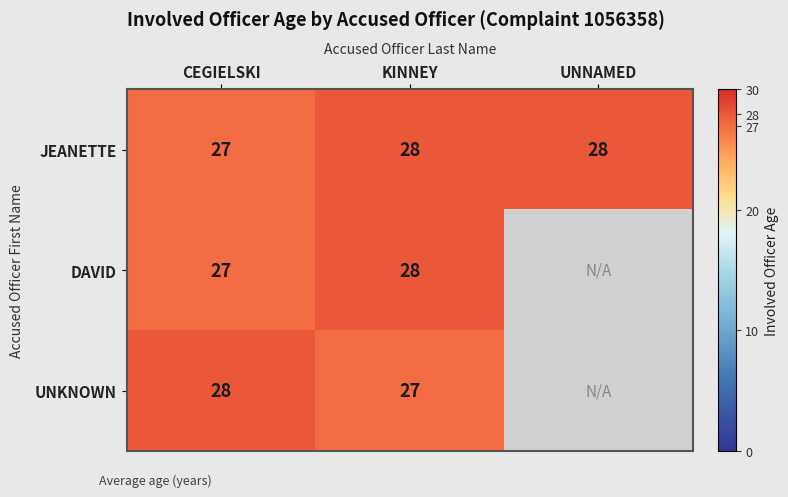

What is the sum of the JEANETTE values at UNNAMED and KINNEY?

56